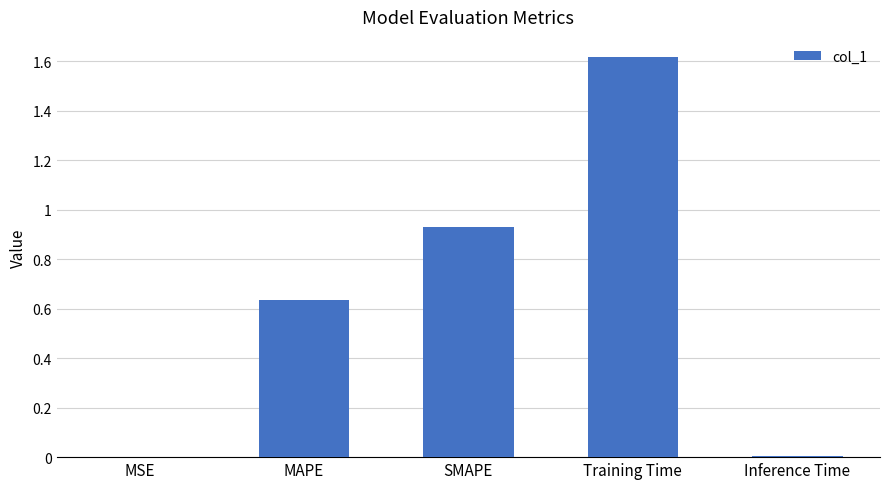

Is it true that the value at MAPE is 1.1?

False